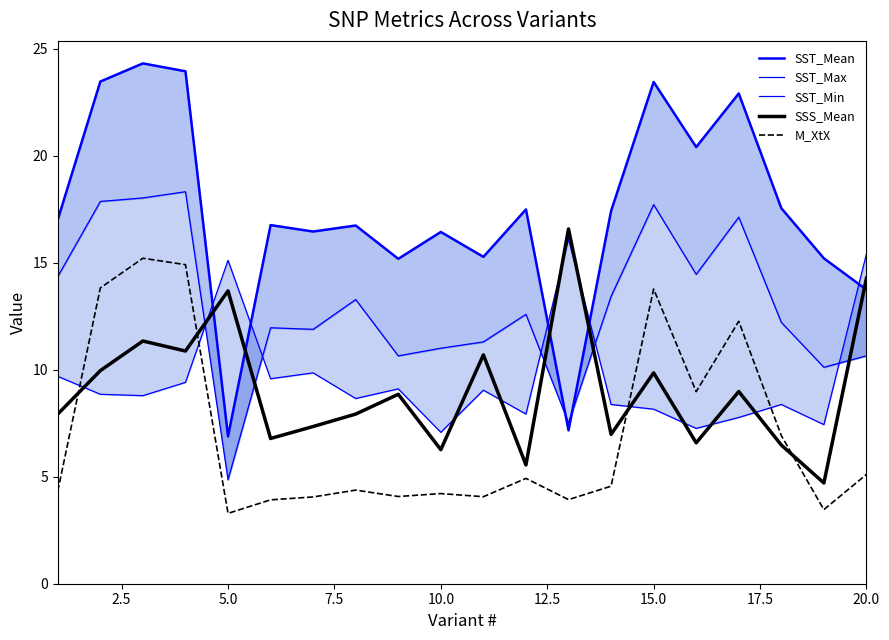

How many distinct data groups are displayed?

5